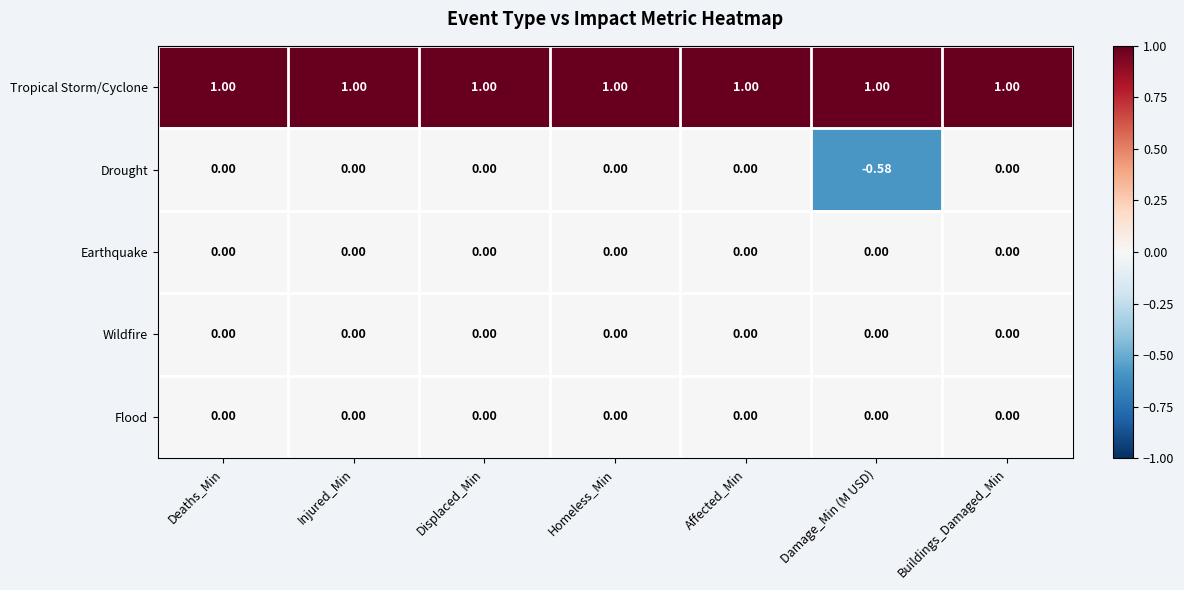

Which series has the largest total across all categories?

Tropical Storm/Cyclone